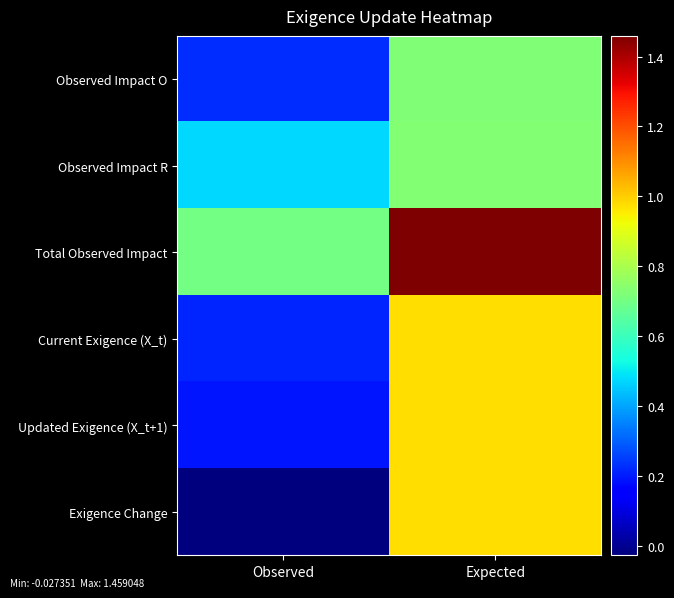

At which category is the sum across all series the highest?

Expected